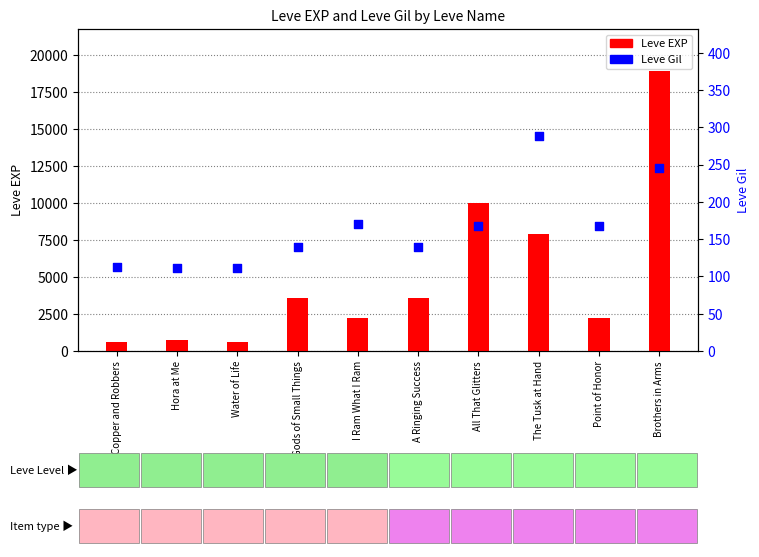

Which series has the largest total across all categories?

Leve EXP